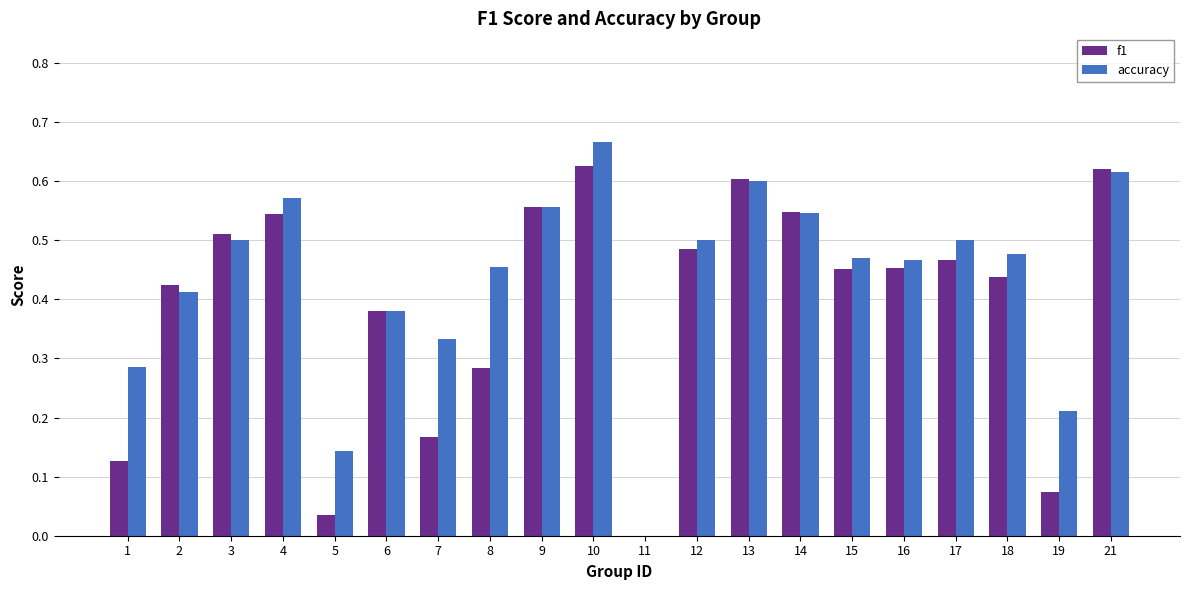

How many groups of bars are there?

20